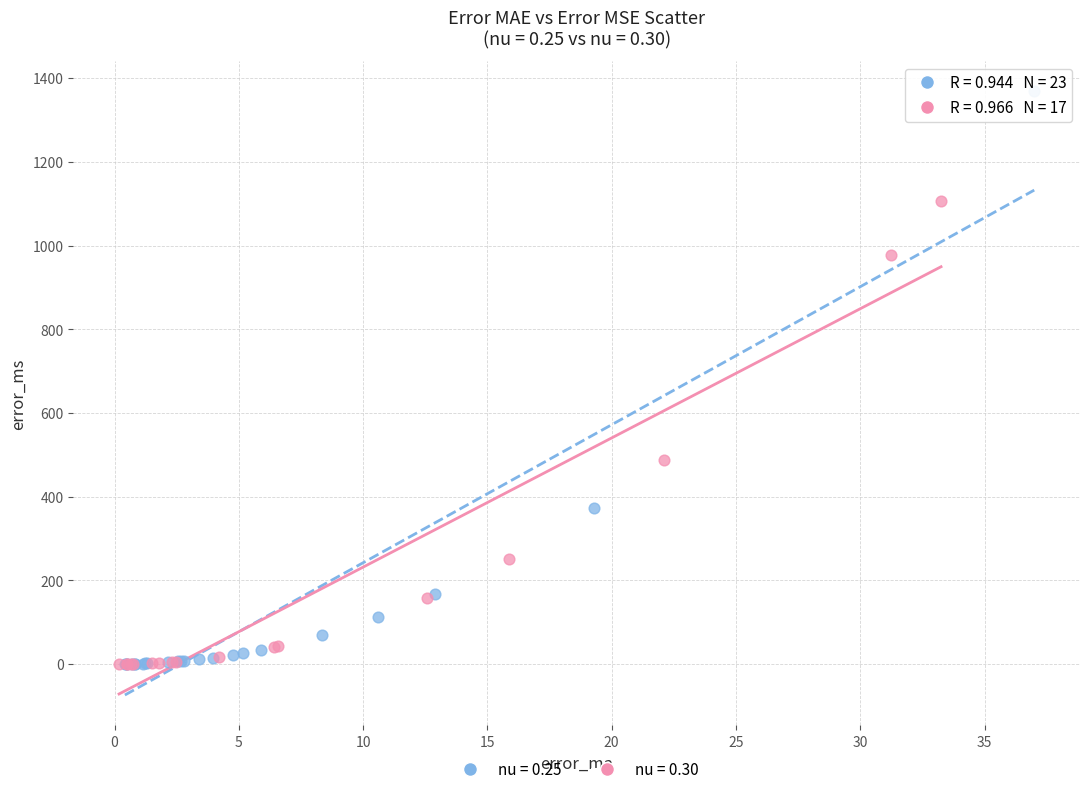

Which series has the widest spread of Y values?

nu = 0.25